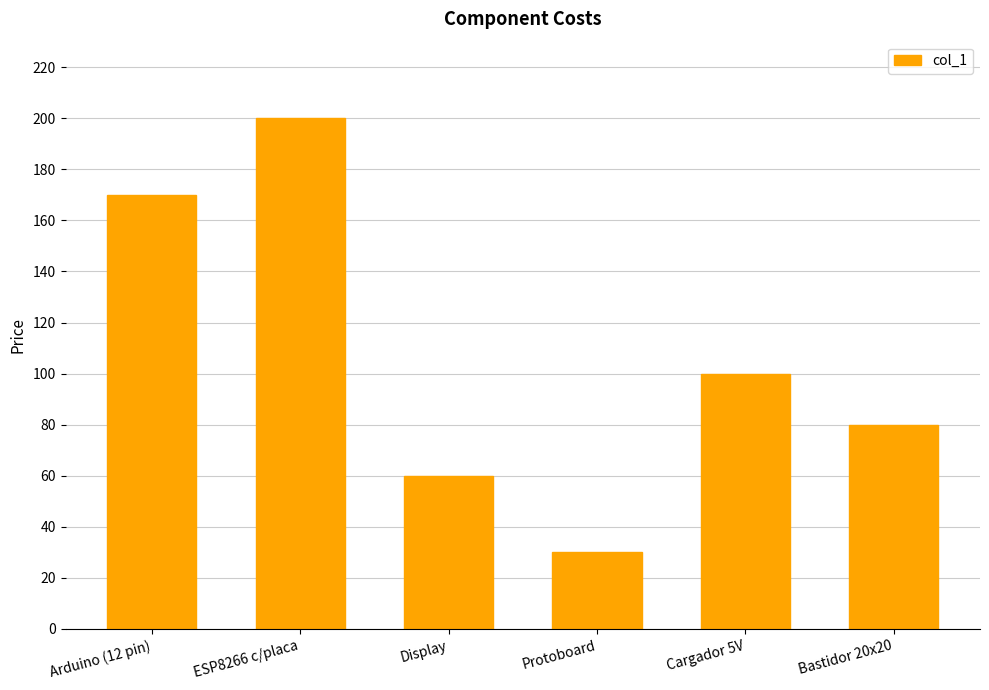

At which label is the value closest to 115?

Cargador 5V